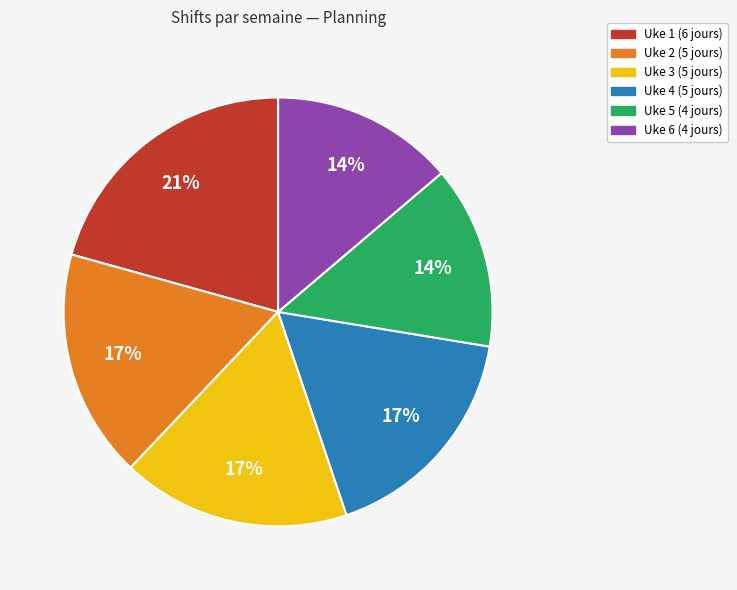

What is the largest slice in the pie chart?

Uke 1